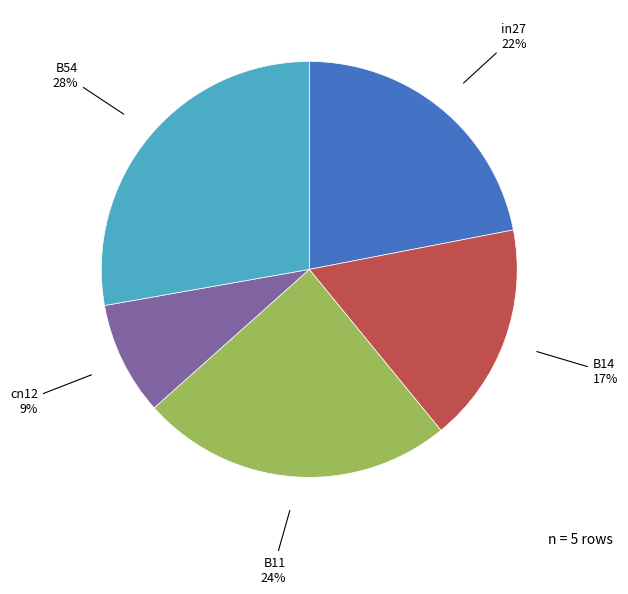

Do cn12 and B14 together represent more than half of the pie?

No